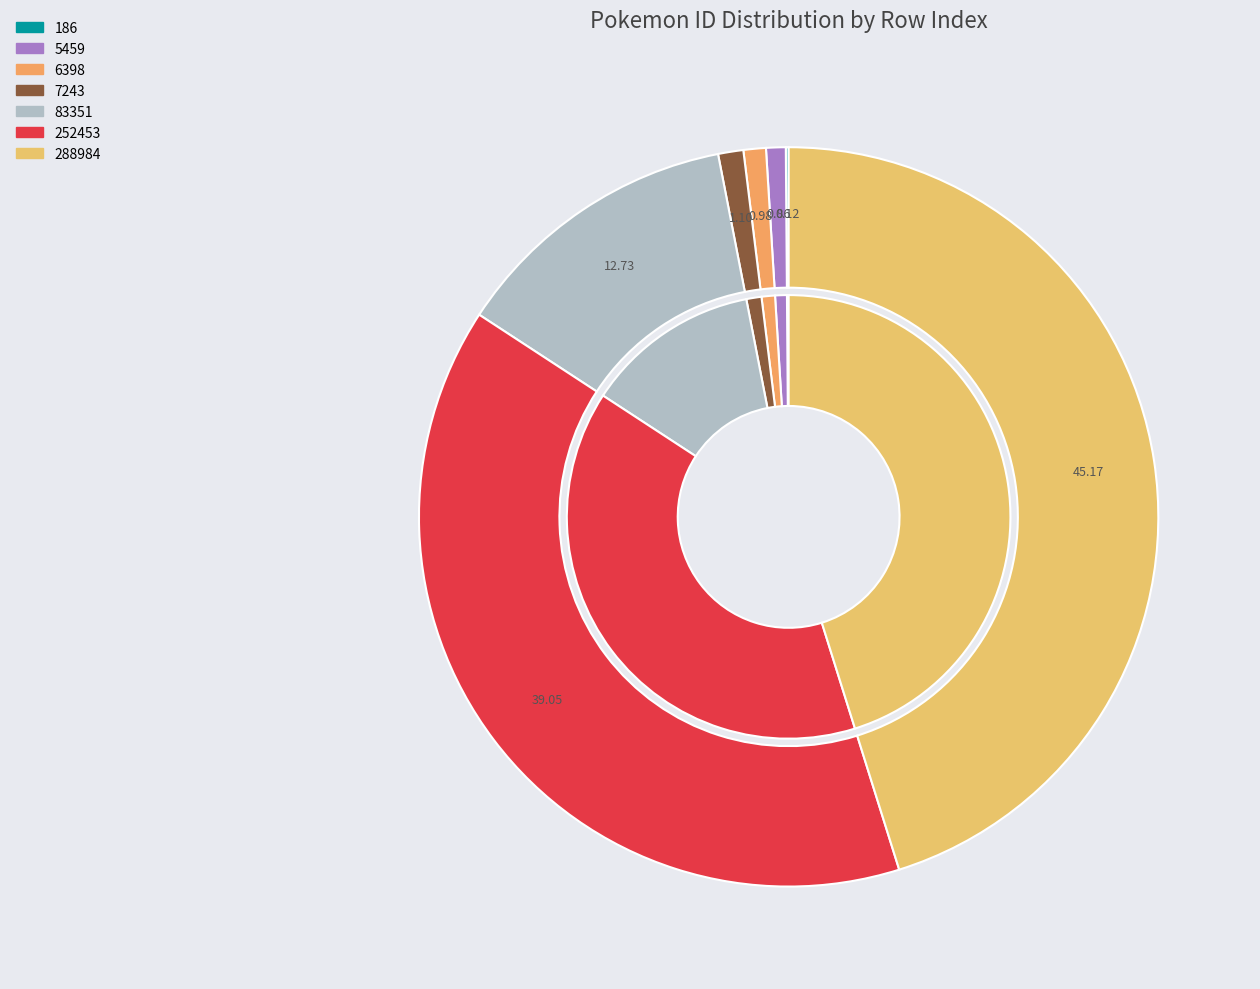

Count the number of slices in the pie.

7